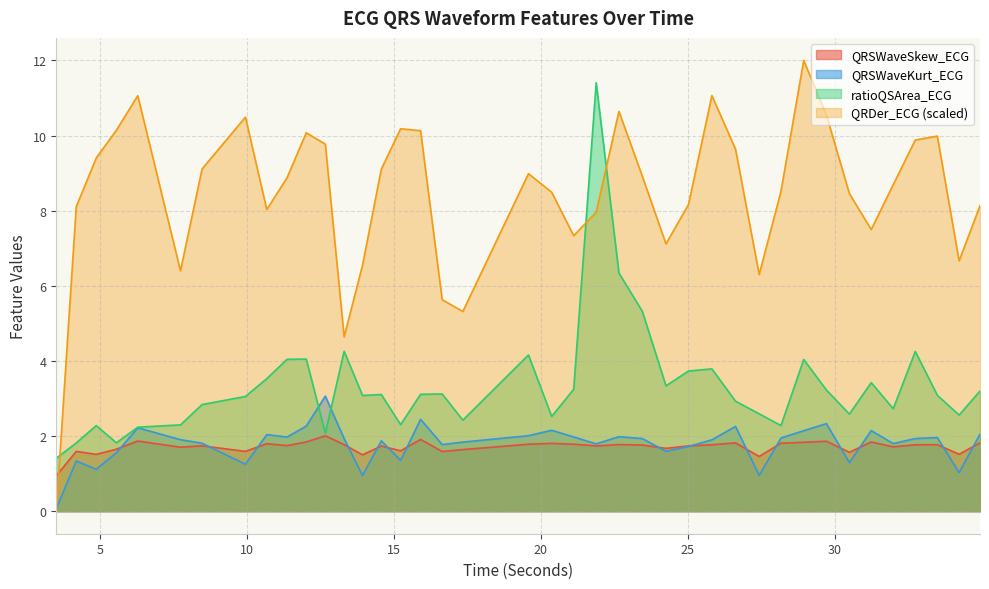

How many categories are shown in the chart?

40